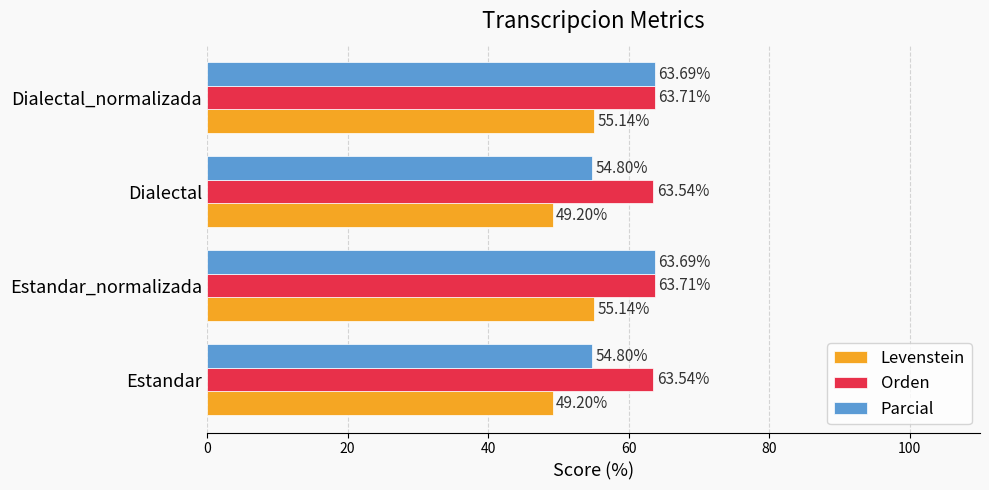

Which series has the largest total across all categories?

Orden